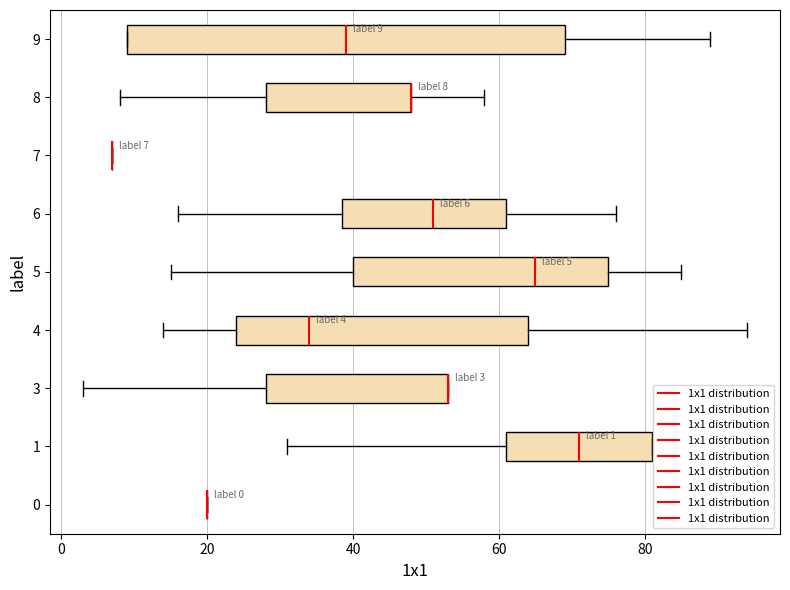

Which box is the widest, from its left edge to its right edge?

9